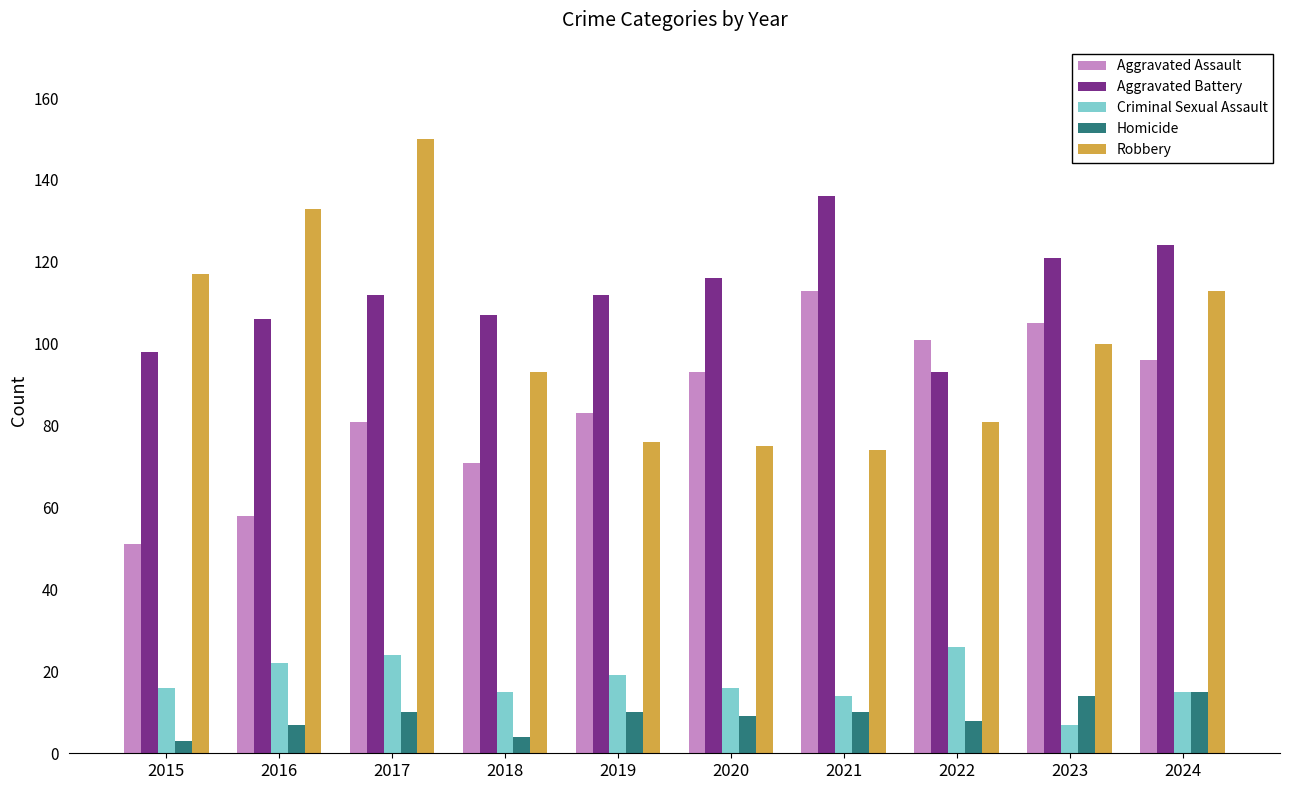

Reading right to left, list all the values displayed in this chart.

Aggravated Assault: 96	105	101	113	93	83	71	81	58	51
Aggravated Battery: 124	121	93	136	116	112	107	112	106	98
Criminal Sexual Assault: 15	7	26	14	16	19	15	24	22	16
Homicide: 15	14	8	10	9	10	4	10	7	3
Robbery: 113	100	81	74	75	76	93	150	133	117